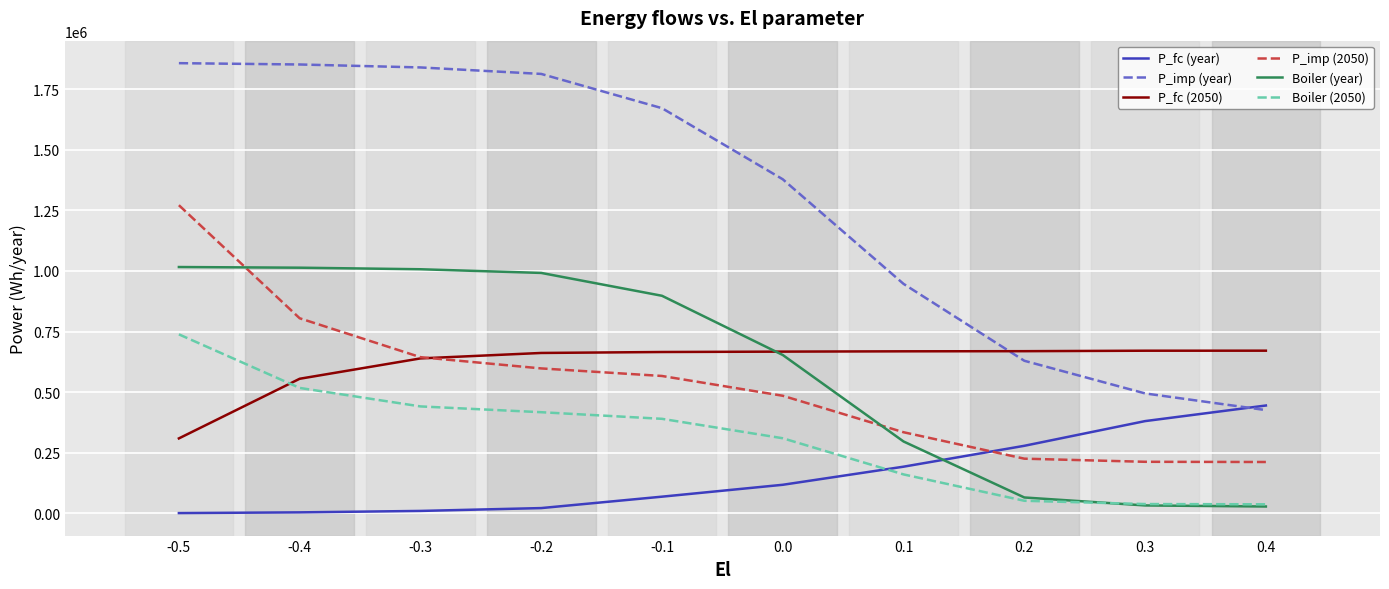

After their last crossing, which series has the higher values: Boiler (year) or P_fc (year)?

P_fc (year)